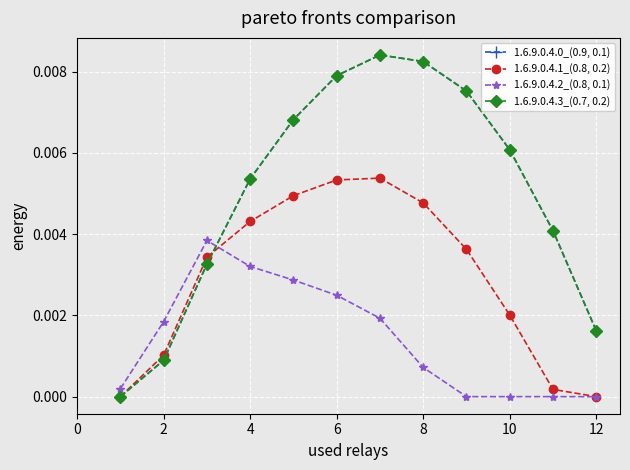

Which series has the widest spread of values?

1.6.9.0.4.0_(0.9, 0.1)